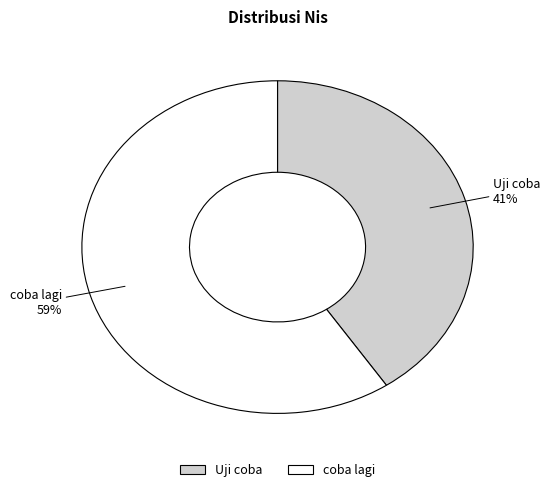

Is it true that coba lagi is 59% of the pie?

True